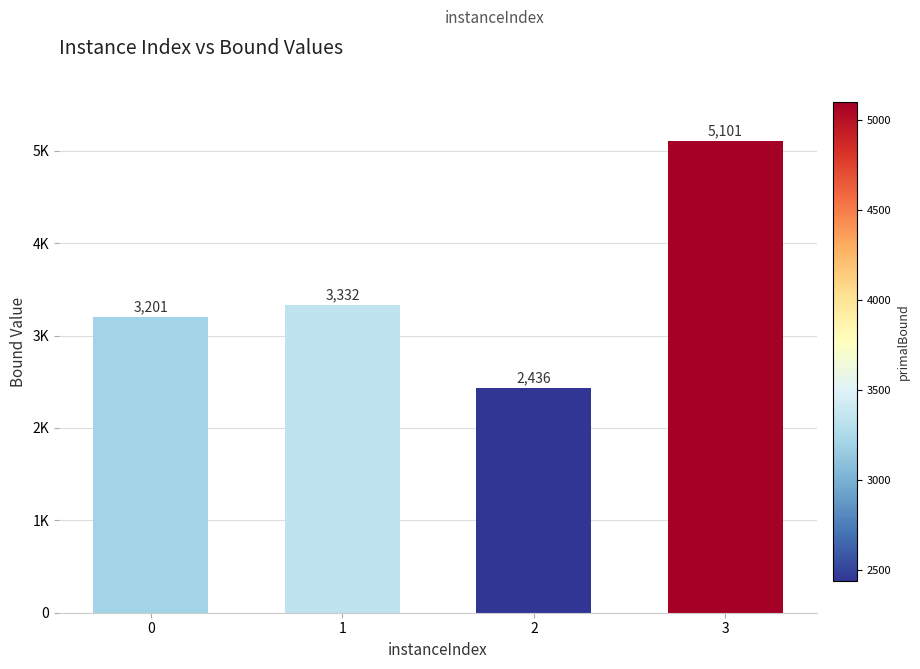

What is the ratio of the value at 1 to the value at 0?

1.0